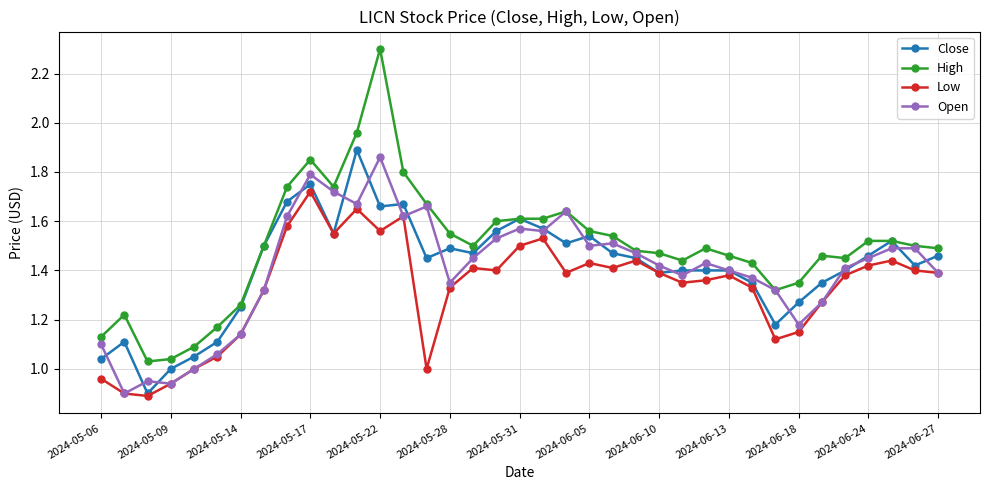

What is the maximum value shown in the chart?

2.3